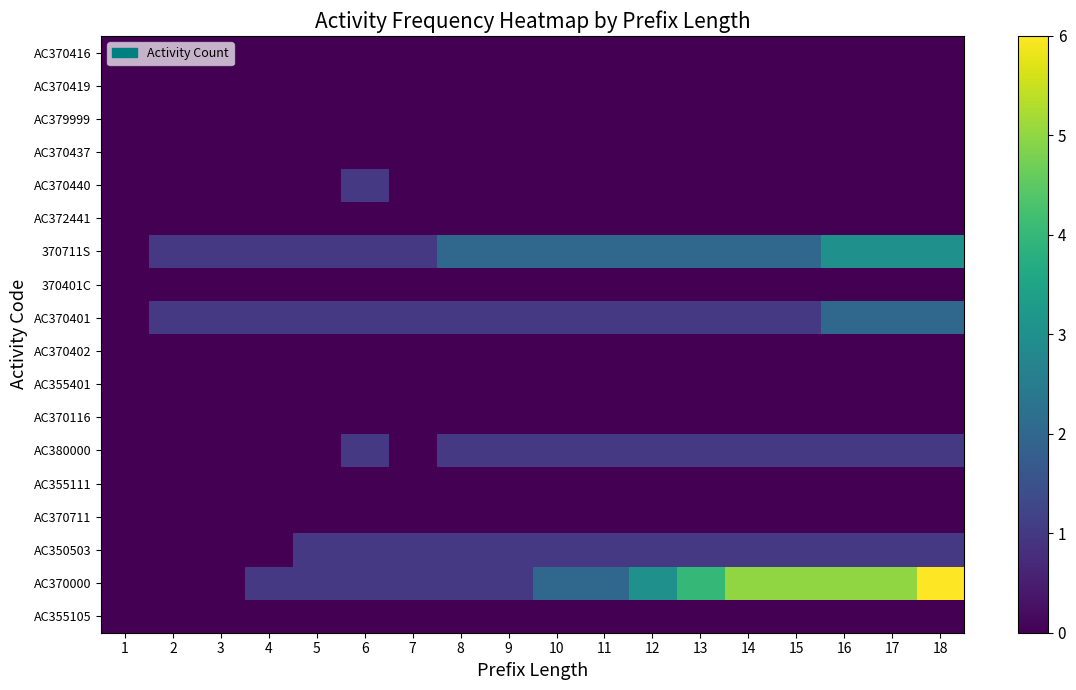

Which has a higher value, 5 or 17?

5